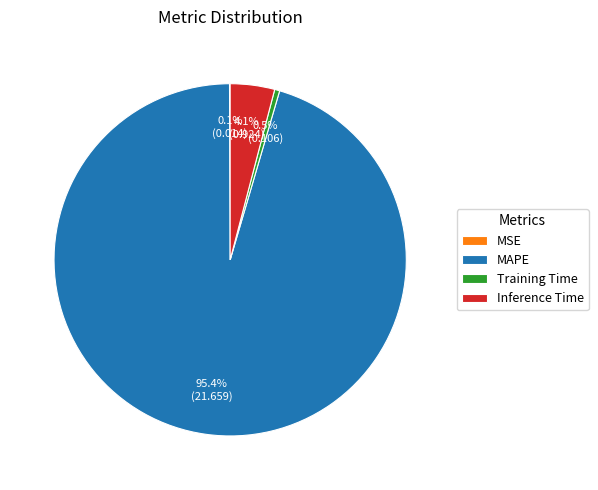

Which category accounts for the majority?

MAPE